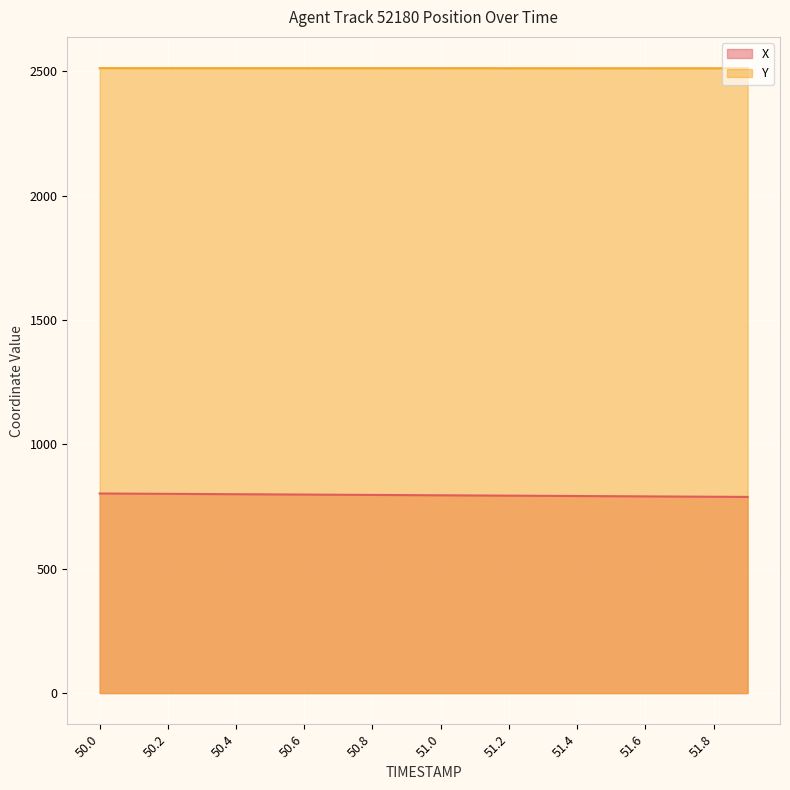

True or false: Y and X cross at least once.

False